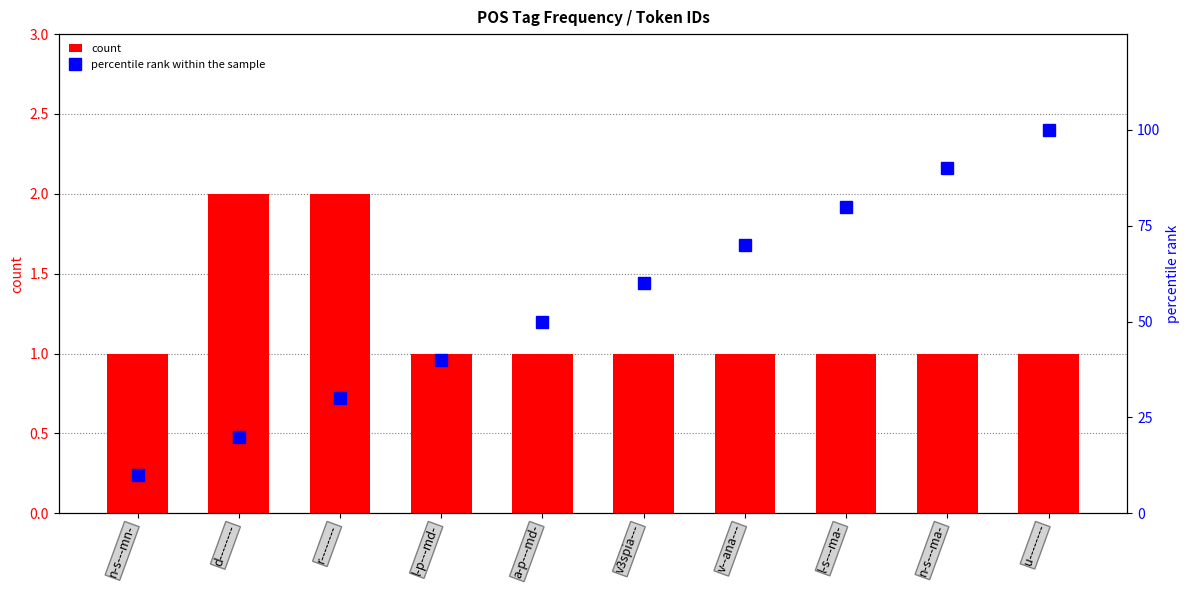

How many groups of bars are there?

10